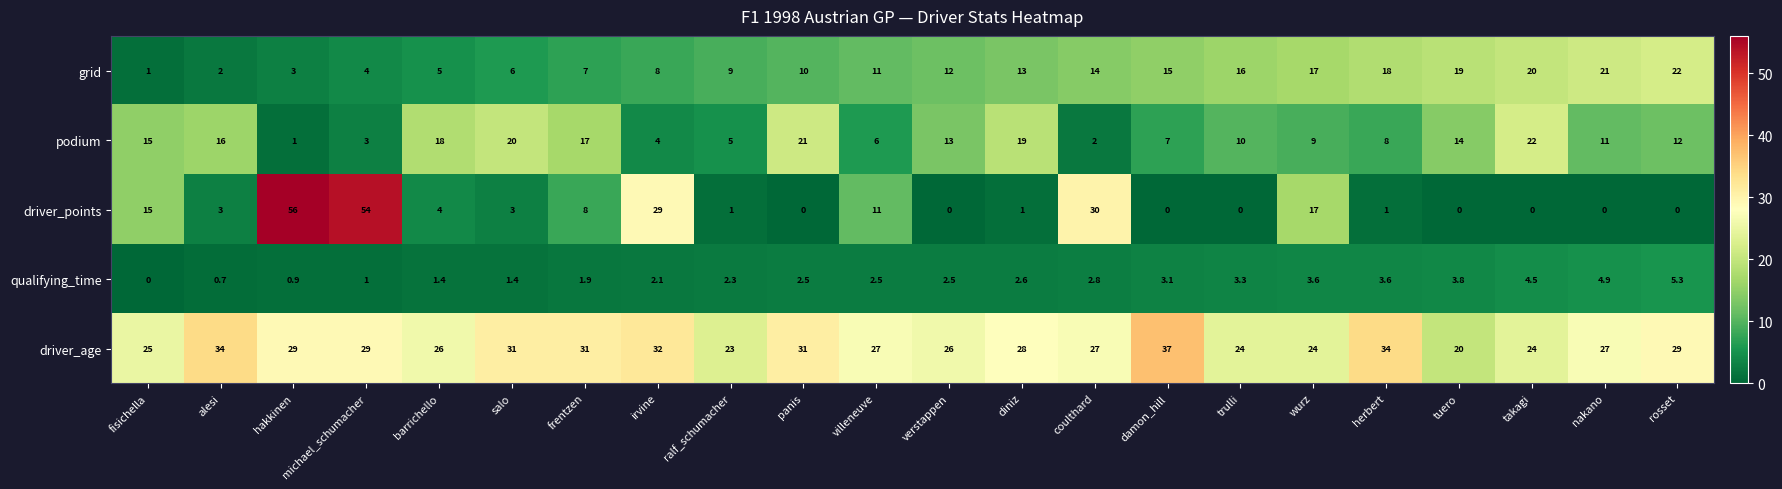

What is the difference between the qualifying_time values at tuero and ralf_schumacher?

1.5